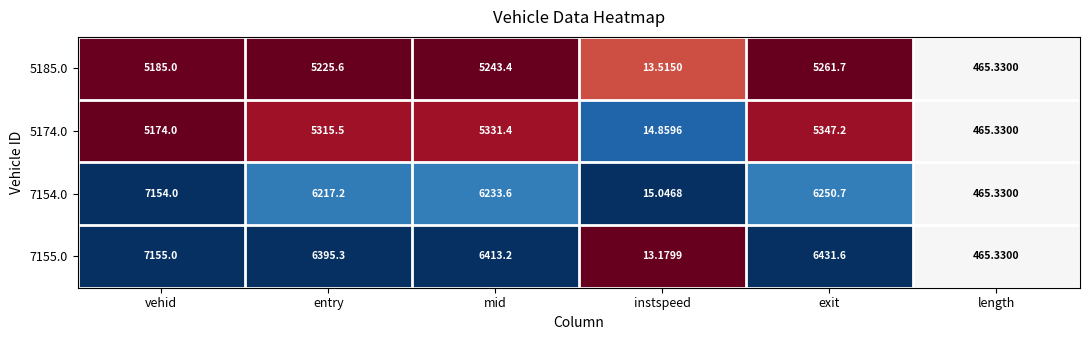

Which series has the widest spread of values?

7155.0